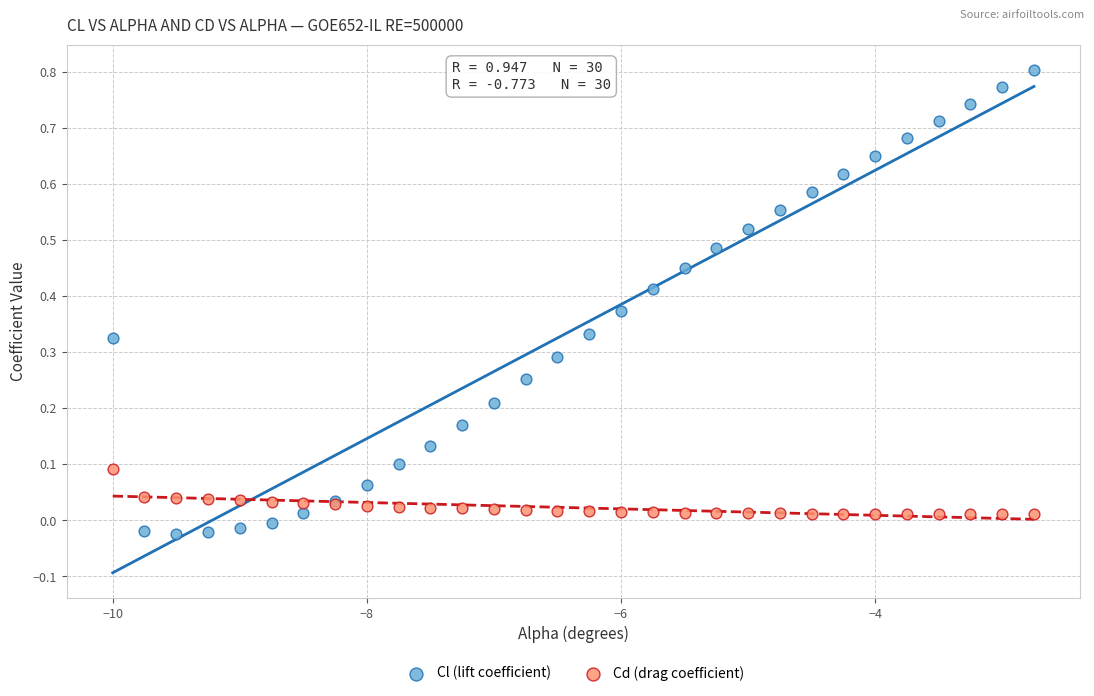

Which series reaches the maximum Y coordinate?

Cl (lift coefficient)